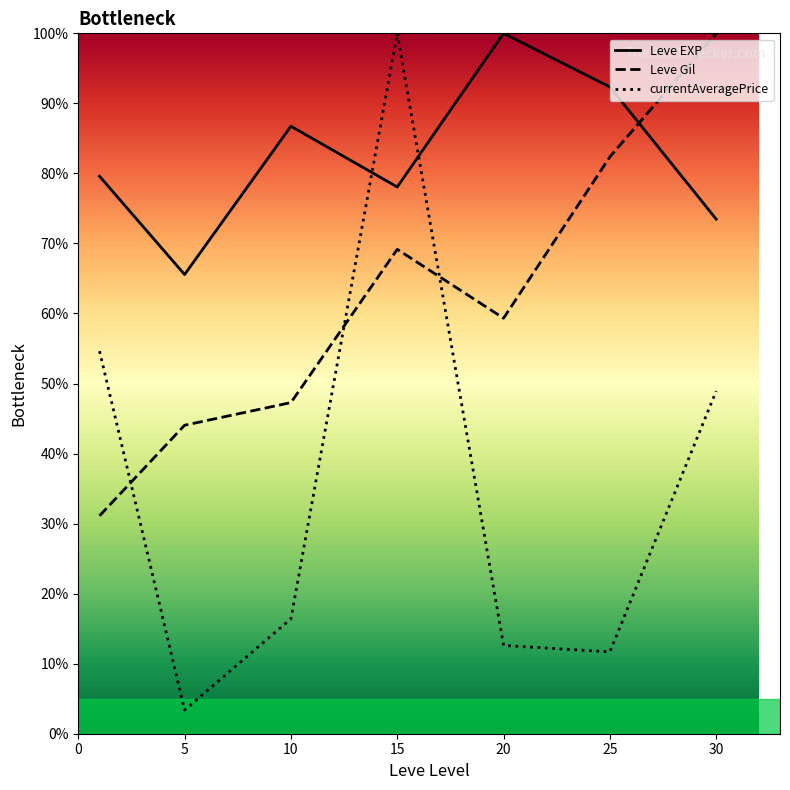

Between 5 and 10, which series saw the biggest shift?

Leve EXP